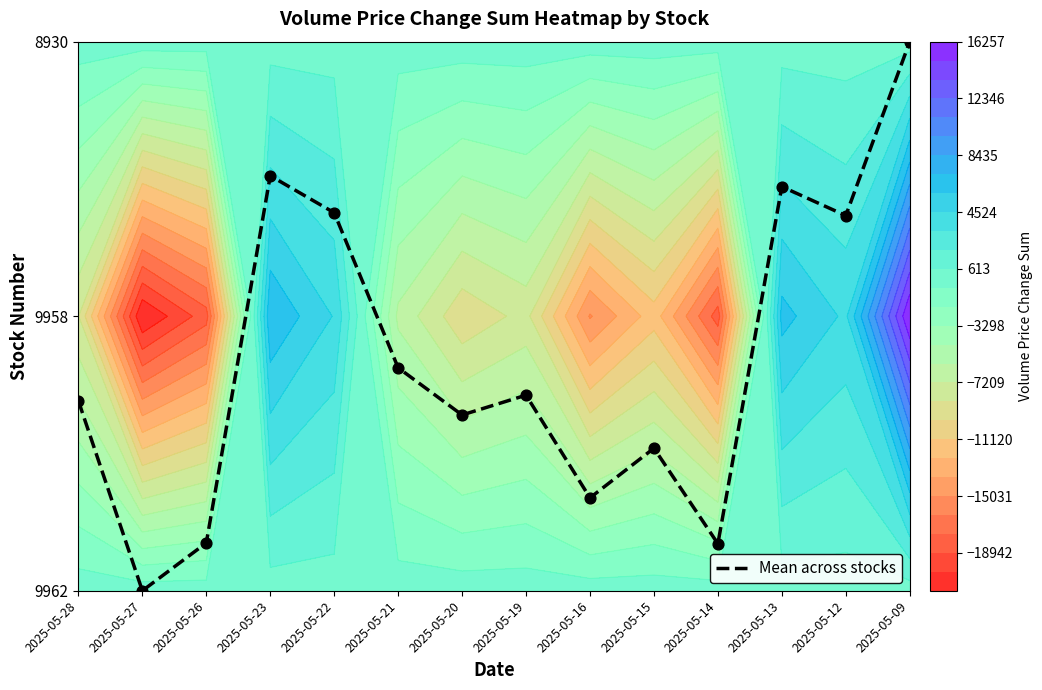

What is the average value?

0.8